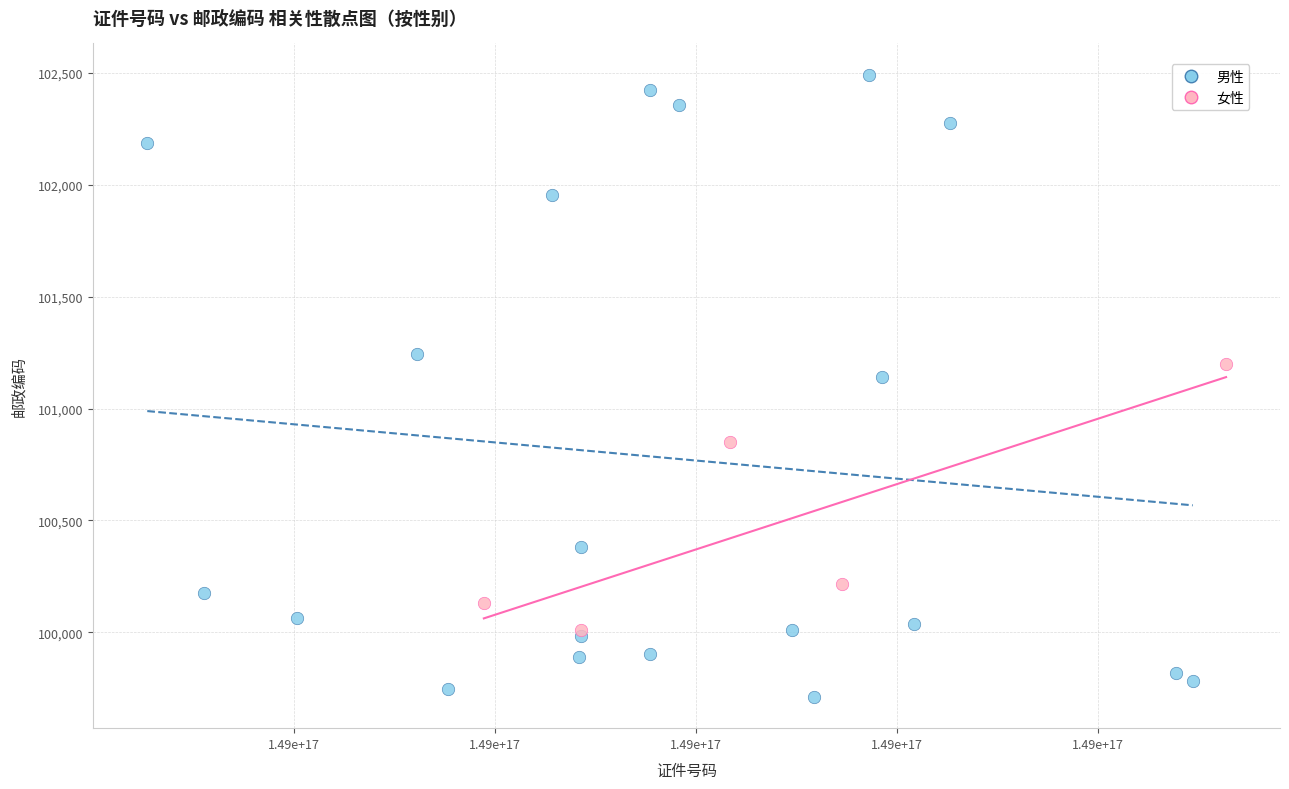

Which series contains the lowest Y value?

男性